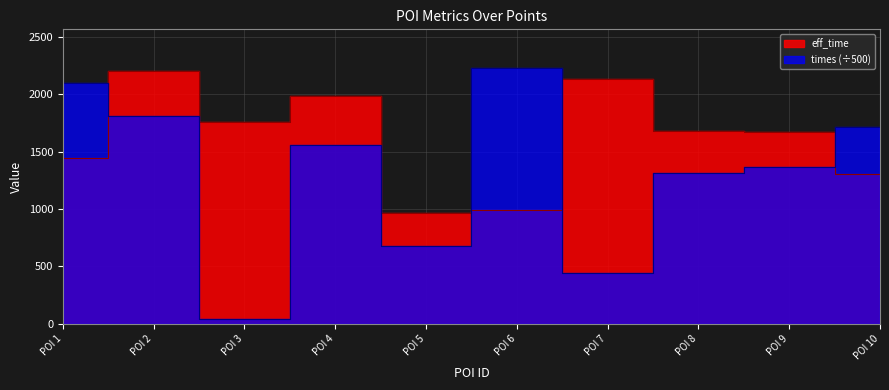

Which series changed the most between POI 1 and POI 2?

eff_time